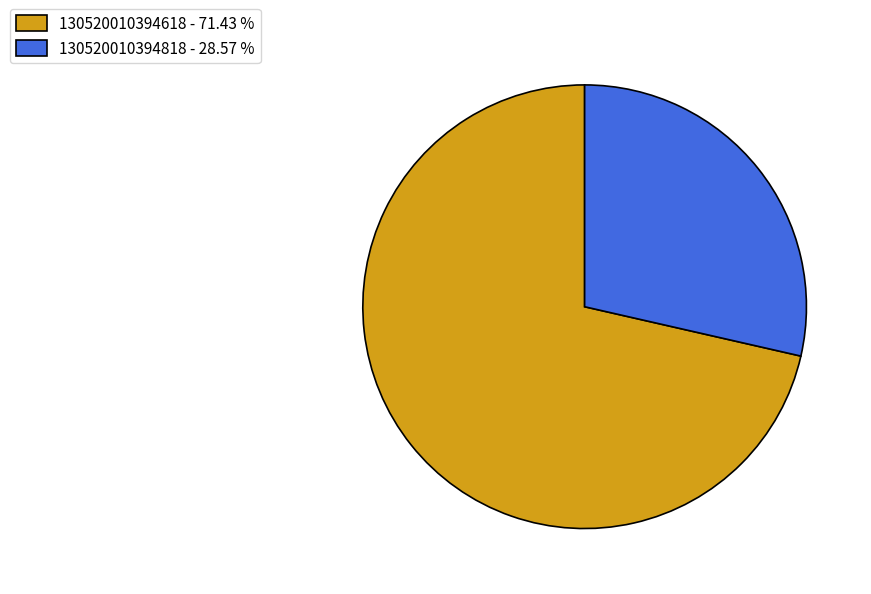

Which has a higher value, 130520010394618 or 130520010394818?

130520010394618